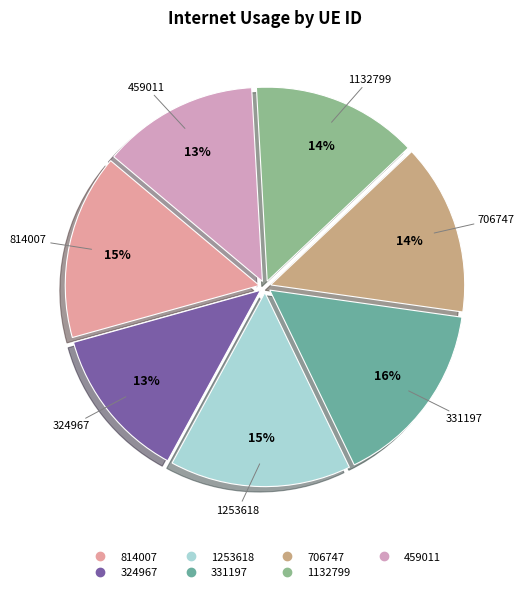

What percentage is the 459011 slice, to the nearest percent?

13%